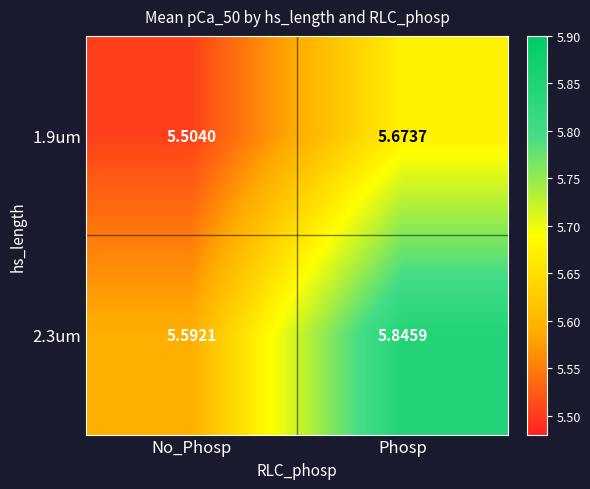

Is the value of 2.3um at No_Phosp greater than the value of 1.9um at Phosp?

No